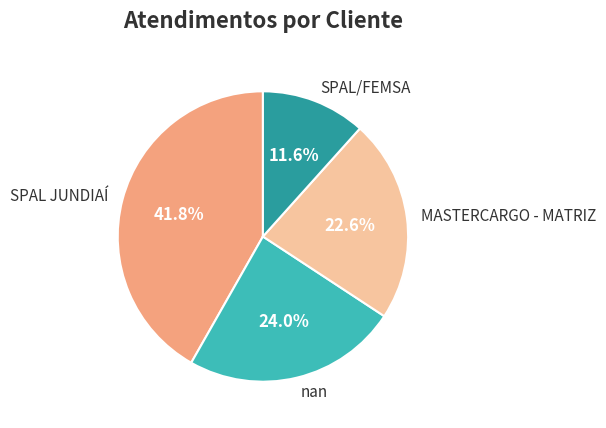

Is it true that SPAL JUNDIAÍ is 47% of the pie?

False